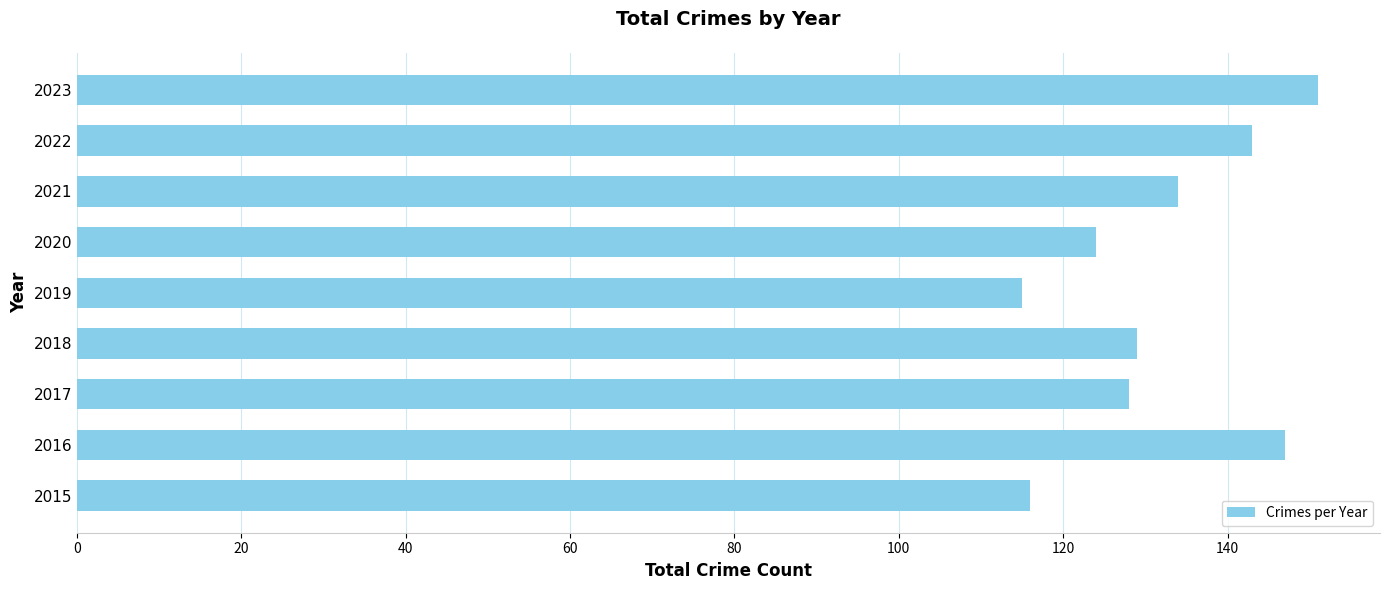

Count the number of data series in this chart.

1